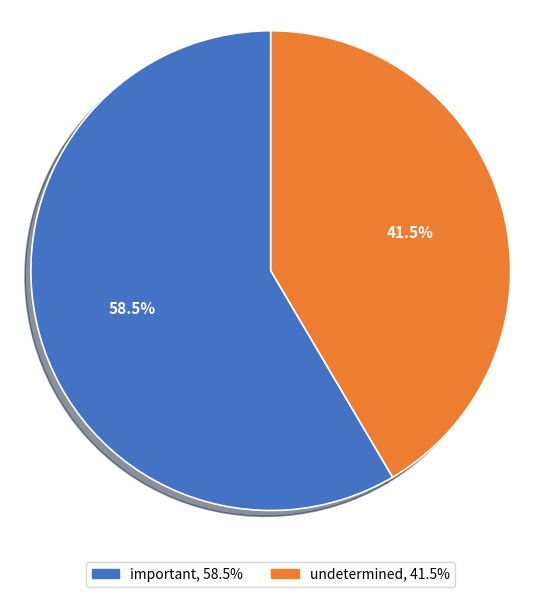

Rank the categories by value from highest to lowest.

important, undetermined